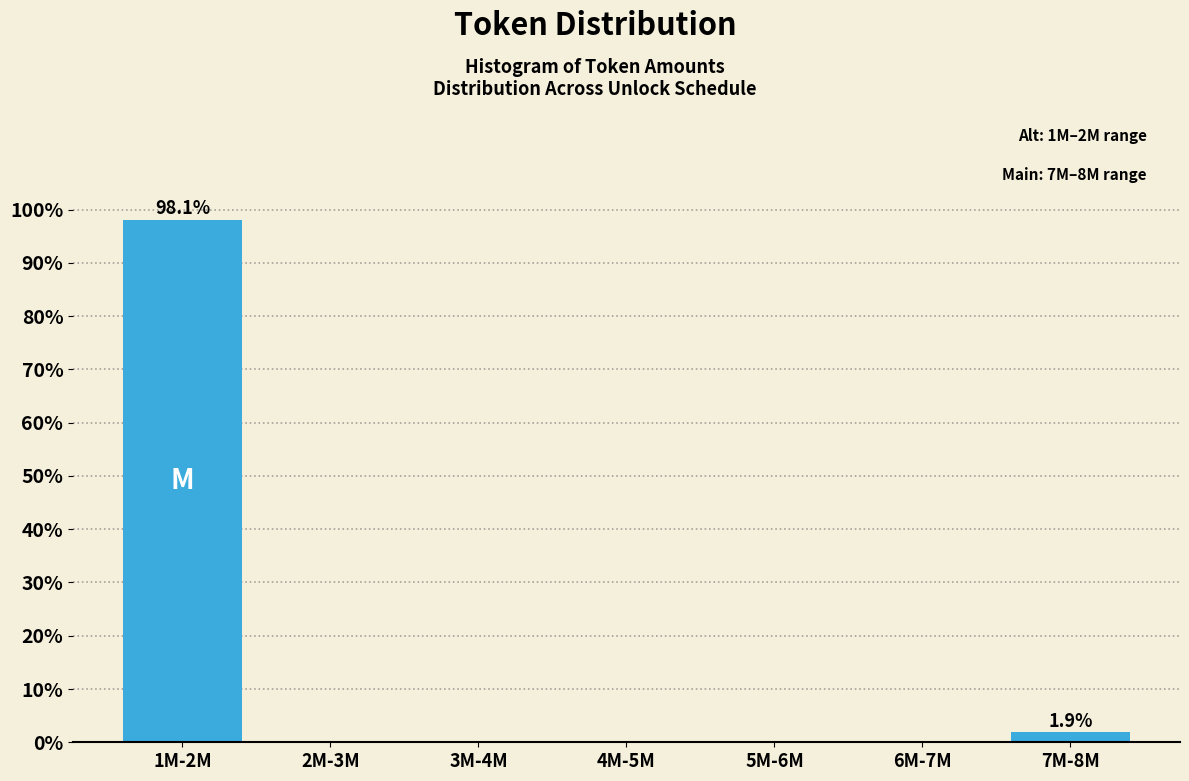

Reading left to right, list all the values displayed in this chart.

1M-2M=98.1	2M-3M=0.0	3M-4M=0.0	4M-5M=0.0	5M-6M=0.0	6M-7M=0.0	7M-8M=1.9